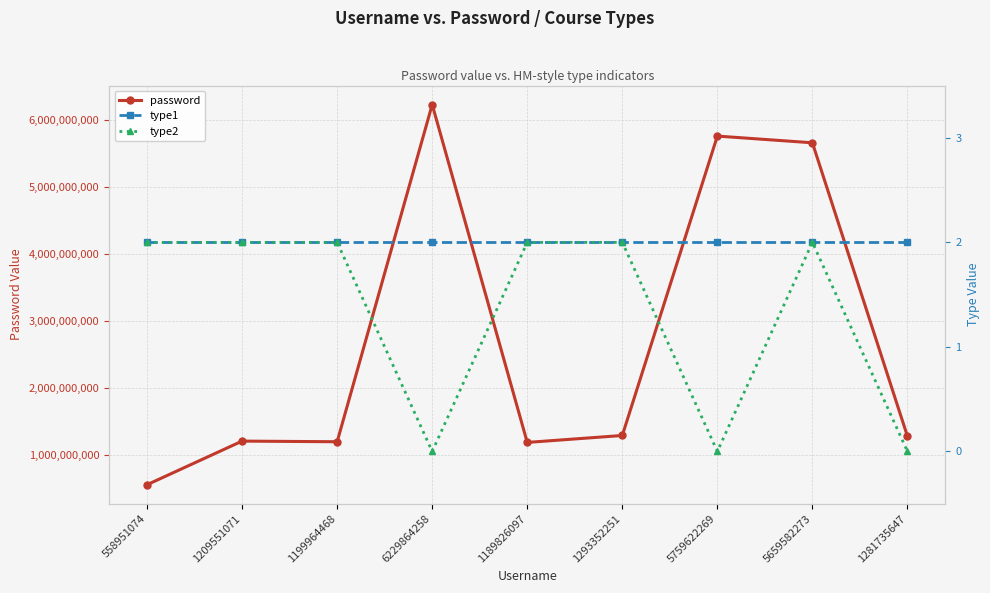

Which series has the largest total across all categories?

password